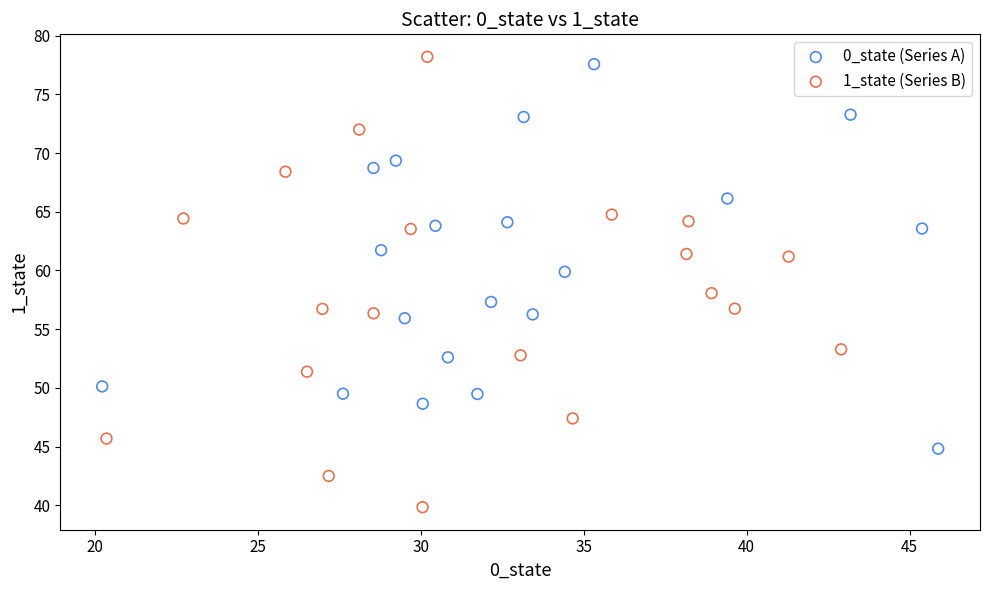

Which series has the widest spread of Y values?

1_state (Series B)